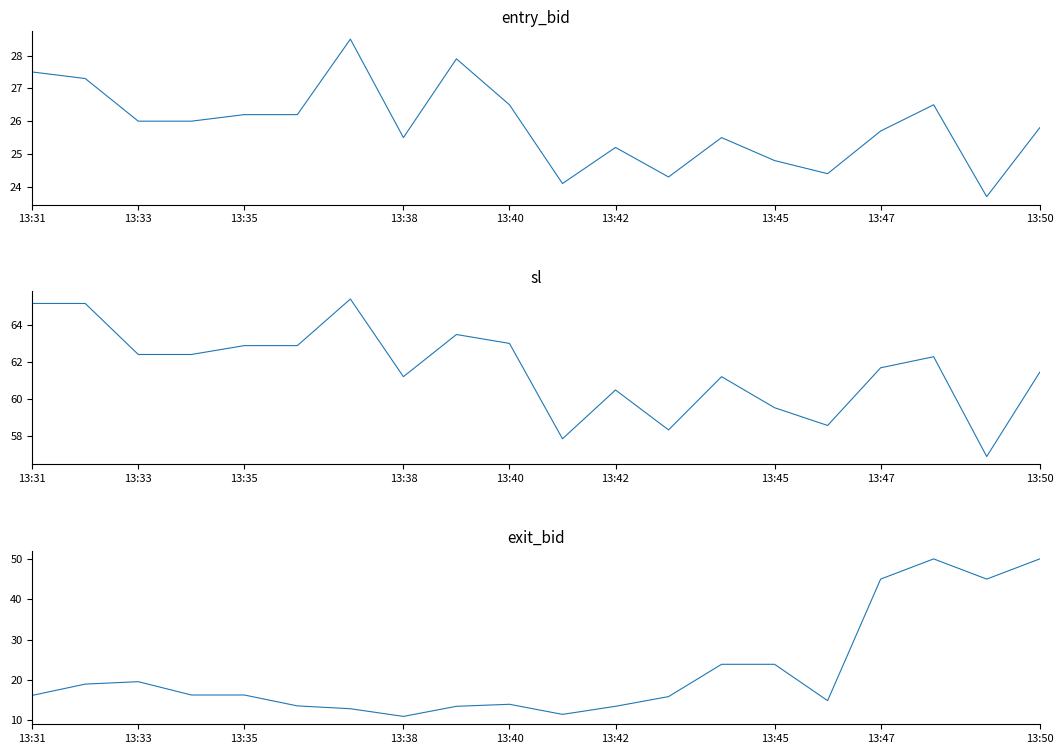

Does the chart have visible grid lines?

No